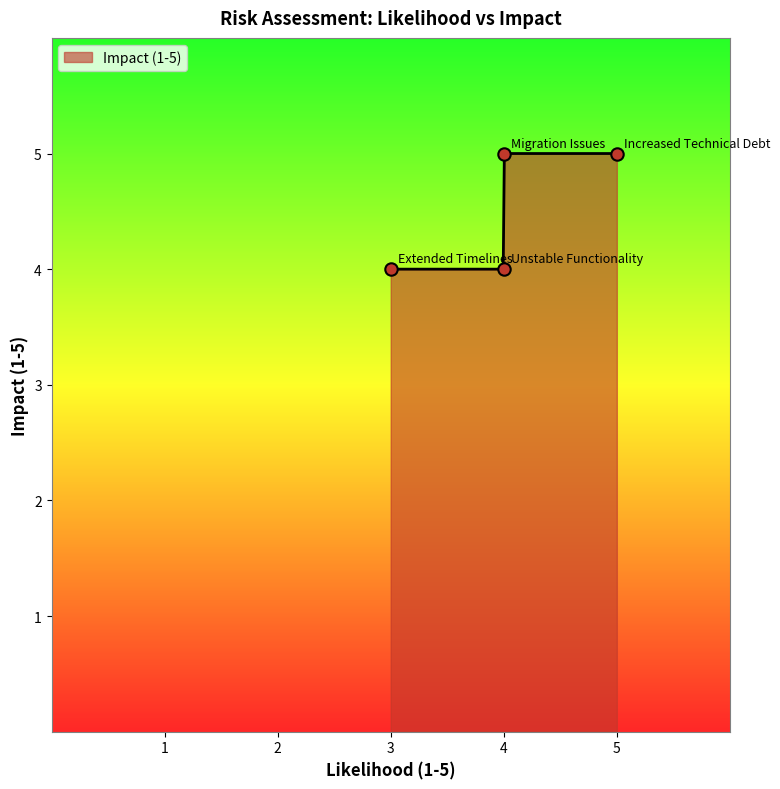

What is the minimum value for Impact (1-5)?

4